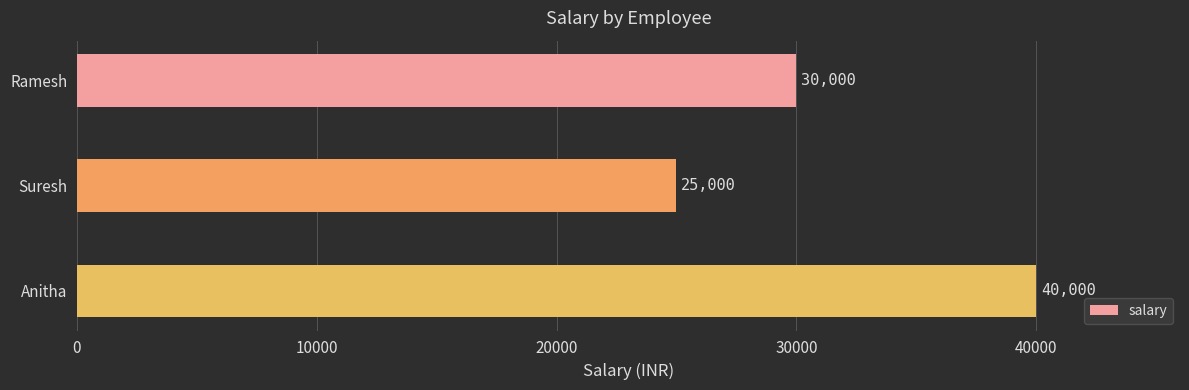

True or false: the data shows 25000 at Suresh.

True